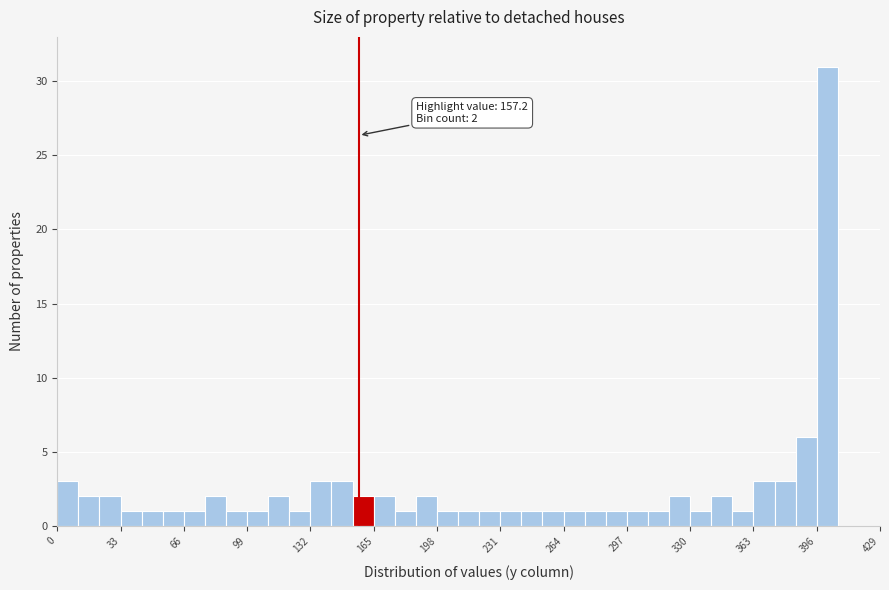

Read against the x-axis, roughly where is the centre of the tallest bar?

400